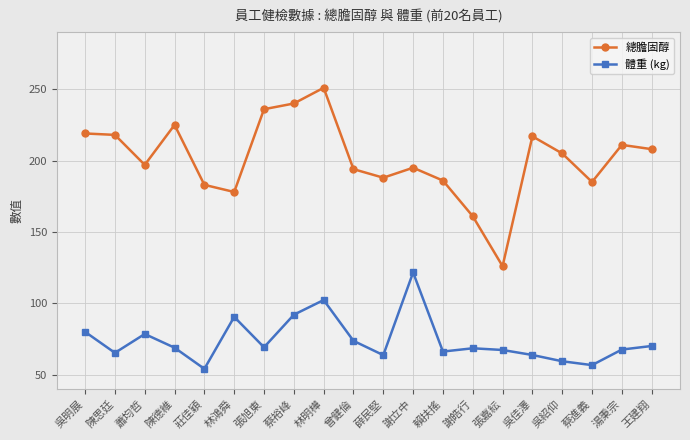

In 體重 (kg), how many points are lower than both neighbors (excluding endpoints)?

6